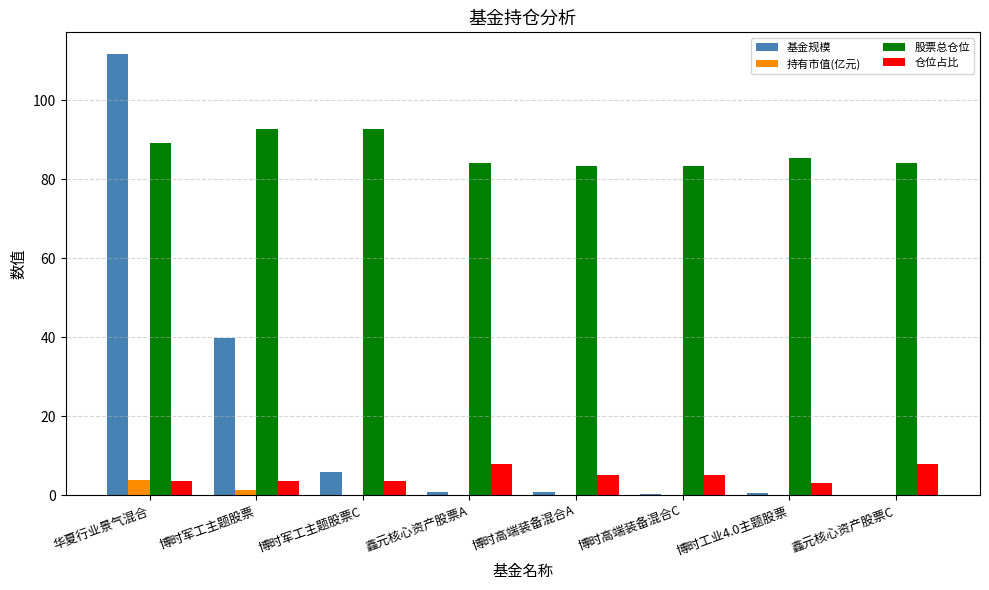

The value of 仓位占比 at 鑫元核心资产股票A is 8.0. True or false?

True